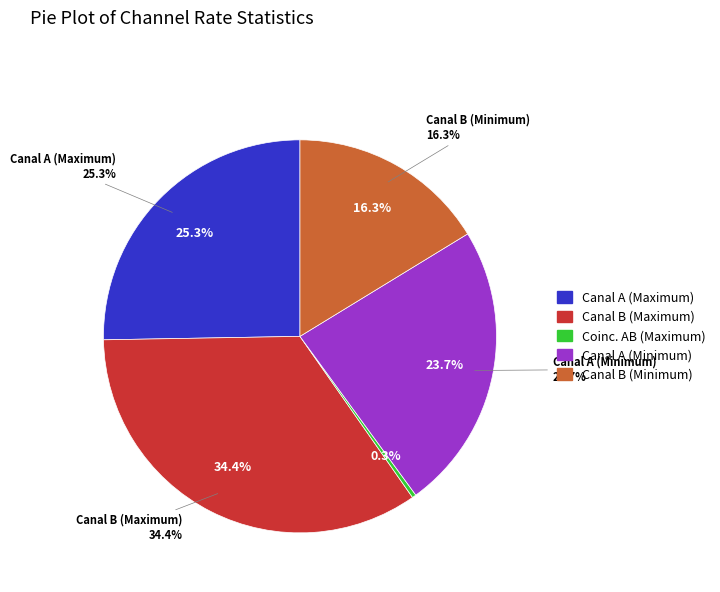

The Coinc. AB (Maximum) slice represents 1% of the pie. True or false?

False